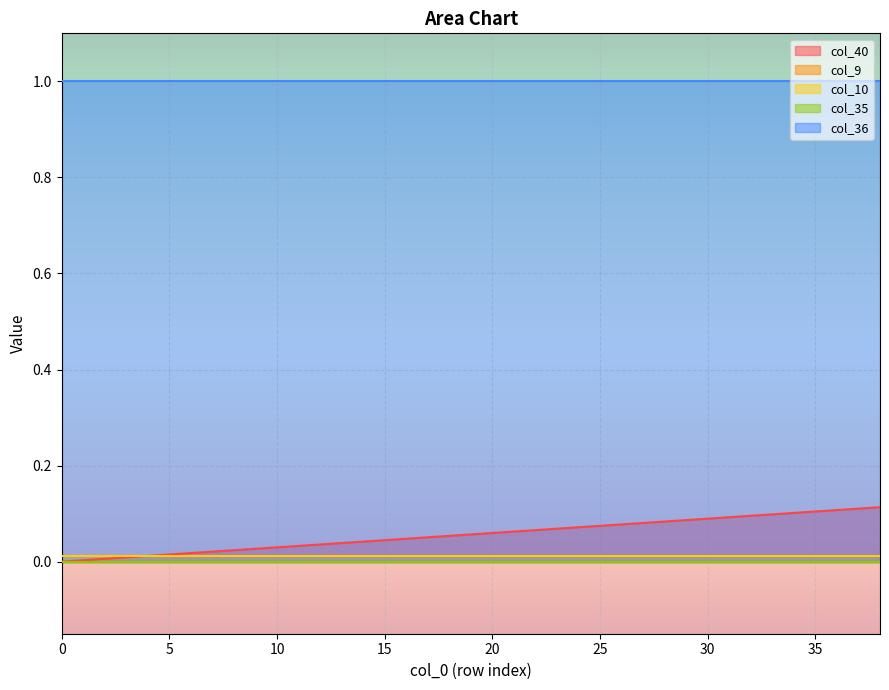

Reading left to right, extract all data points from this chart.

col_40: 0.0	0.0	0.0	0.0	0.0	0.0	0.0	0.0	0.0	0.0	0.0	0.0	0.0	0.0	0.0	0.0	0.0	0.1	0.1	0.1	0.1	0.1	0.1	0.1	0.1	0.1	0.1	0.1	0.1	0.1	0.1	0.1	0.1	0.1	0.1	0.1	0.1	0.1	0.1
col_9: 0.0	0.0	0.0	0.0	0.0	0.0	0.0	0.0	0.0	0.0	0.0	0.0	0.0	0.0	0.0	0.0	0.0	0.0	0.0	0.0	0.0	0.0	0.0	0.0	0.0	0.0	0.0	0.0	0.0	0.0	0.0	0.0	0.0	0.0	0.0	0.0	0.0	0.0	0.0
col_10: 0.0	0.0	0.0	0.0	0.0	0.0	0.0	0.0	0.0	0.0	0.0	0.0	0.0	0.0	0.0	0.0	0.0	0.0	0.0	0.0	0.0	0.0	0.0	0.0	0.0	0.0	0.0	0.0	0.0	0.0	0.0	0.0	0.0	0.0	0.0	0.0	0.0	0.0	0.0
col_35: 0.0	0.0	0.0	0.0	0.0	0.0	0.0	0.0	0.0	0.0	0.0	0.0	0.0	0.0	0.0	0.0	0.0	0.0	0.0	0.0	0.0	0.0	0.0	0.0	0.0	0.0	0.0	0.0	0.0	0.0	0.0	0.0	0.0	0.0	0.0	0.0	0.0	0.0	0.0
col_36: 1.0	1.0	1.0	1.0	1.0	1.0	1.0	1.0	1.0	1.0	1.0	1.0	1.0	1.0	1.0	1.0	1.0	1.0	1.0	1.0	1.0	1.0	1.0	1.0	1.0	1.0	1.0	1.0	1.0	1.0	1.0	1.0	1.0	1.0	1.0	1.0	1.0	1.0	1.0